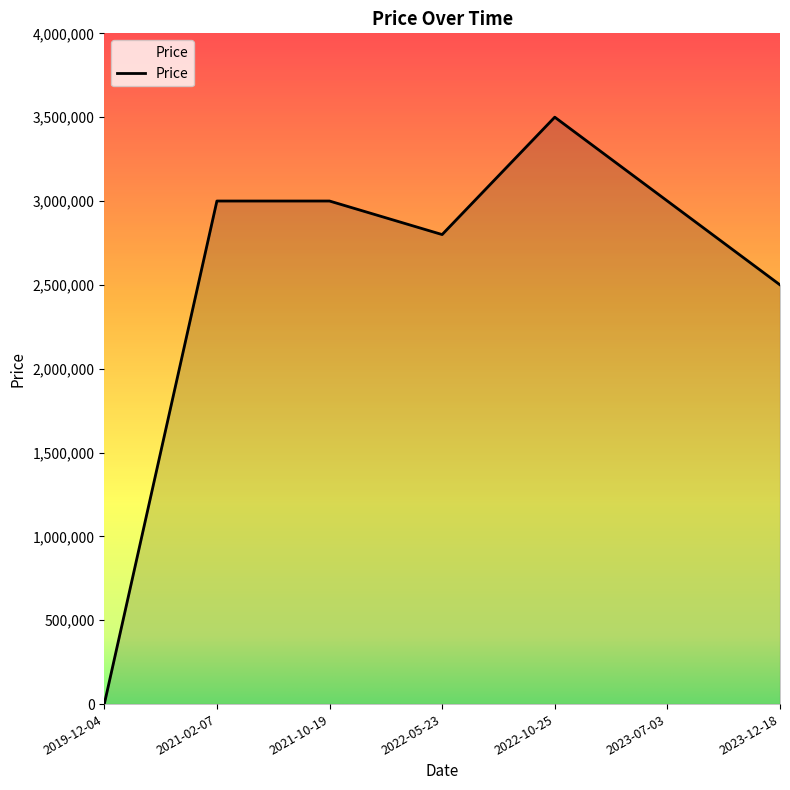

Read the value at 2021-10-19.

3000000